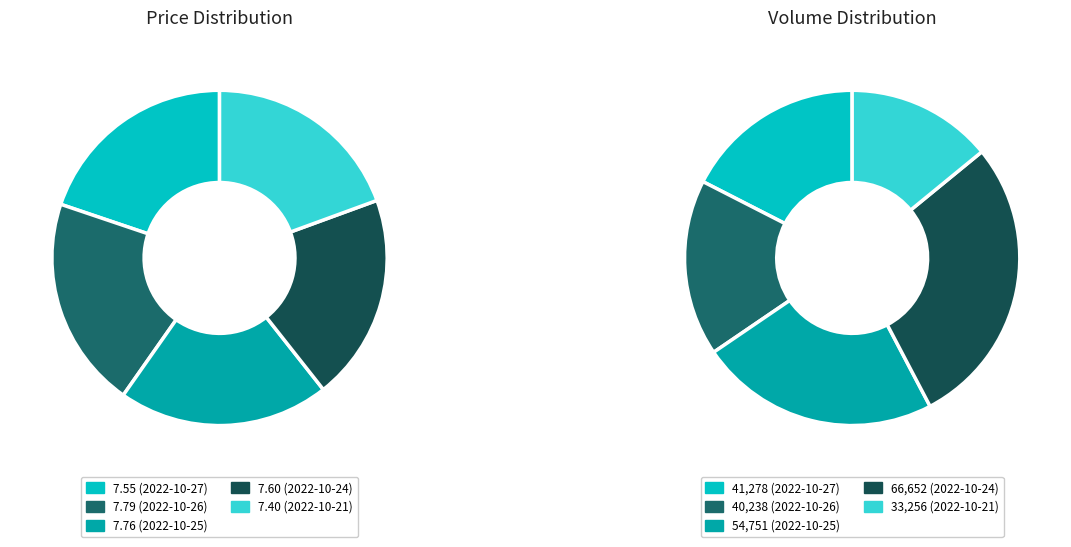

What is the total percentage of 2022-10-24 and 2022-10-25?

40.3%